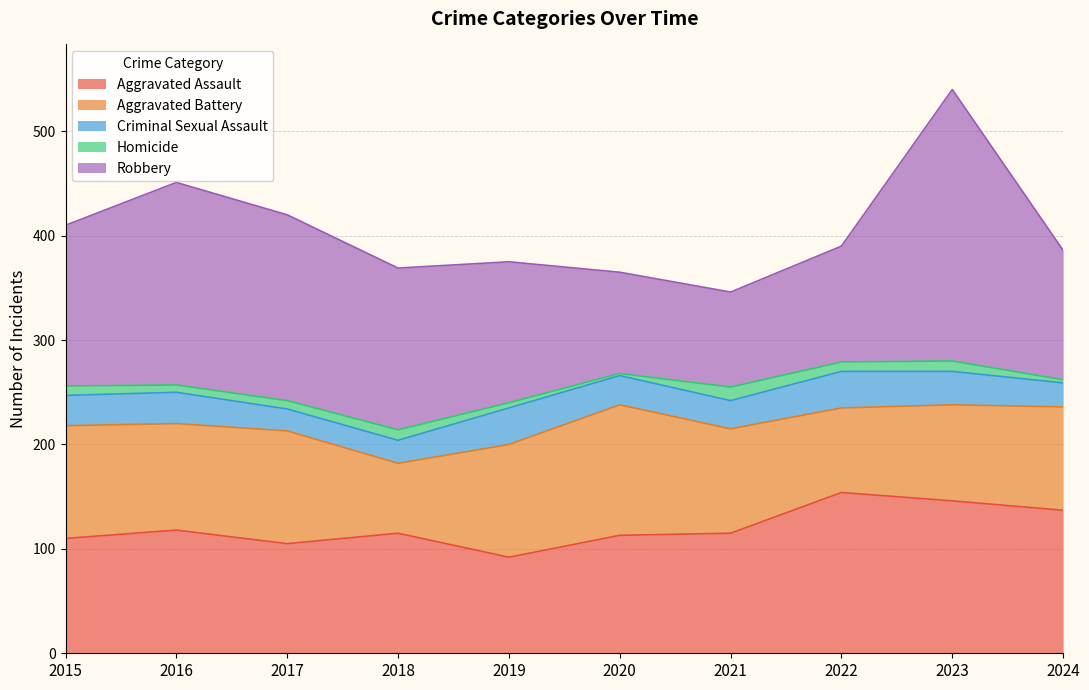

Does the chart have visible grid lines?

Yes